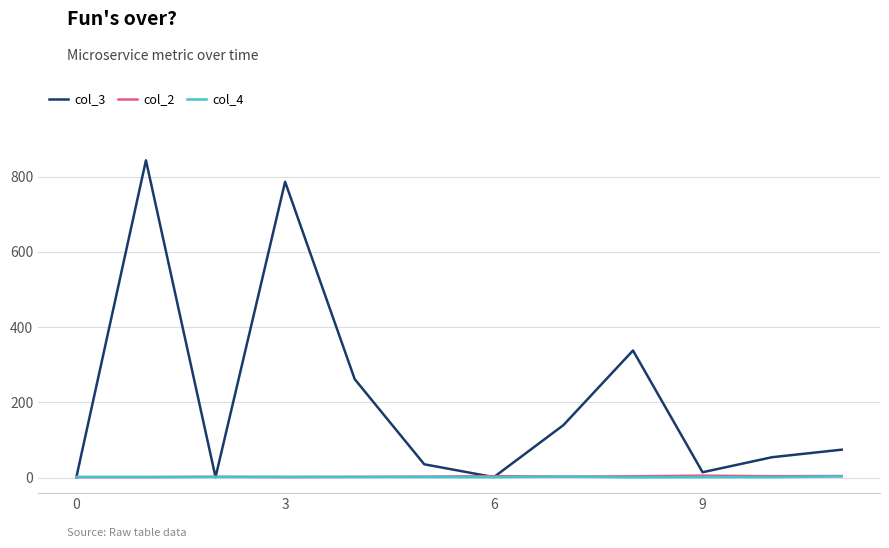

What is the greatest value displayed?

843.0